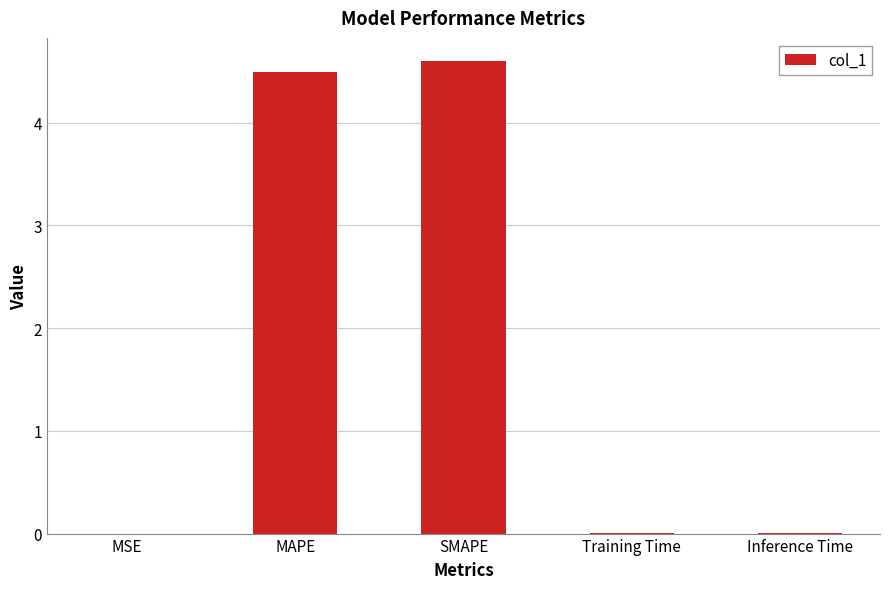

What is the maximum value shown in the chart?

4.6